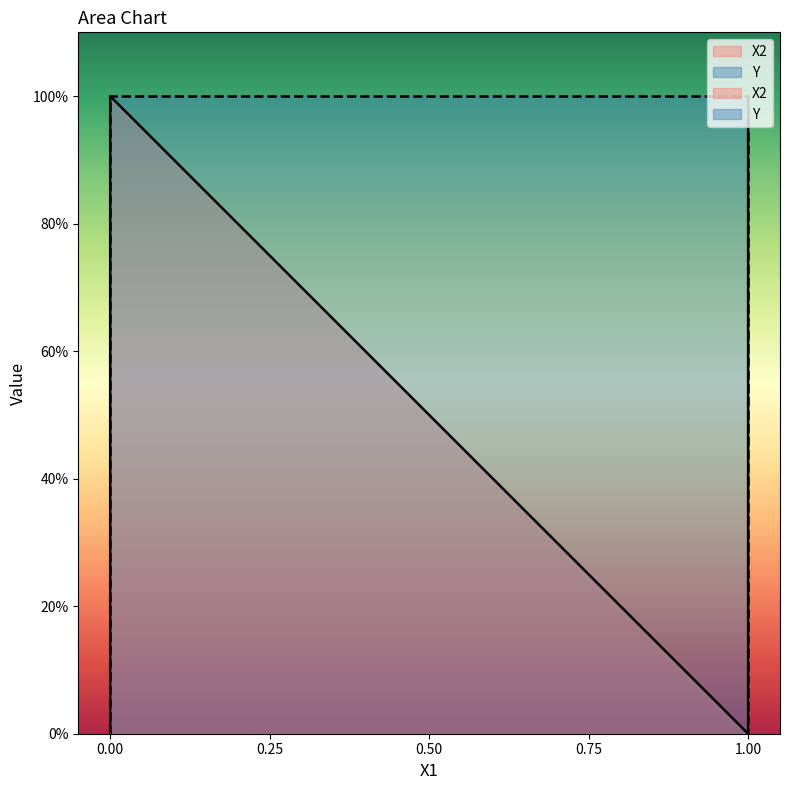

The Y series shows 0 at 1.0. True or false?

False